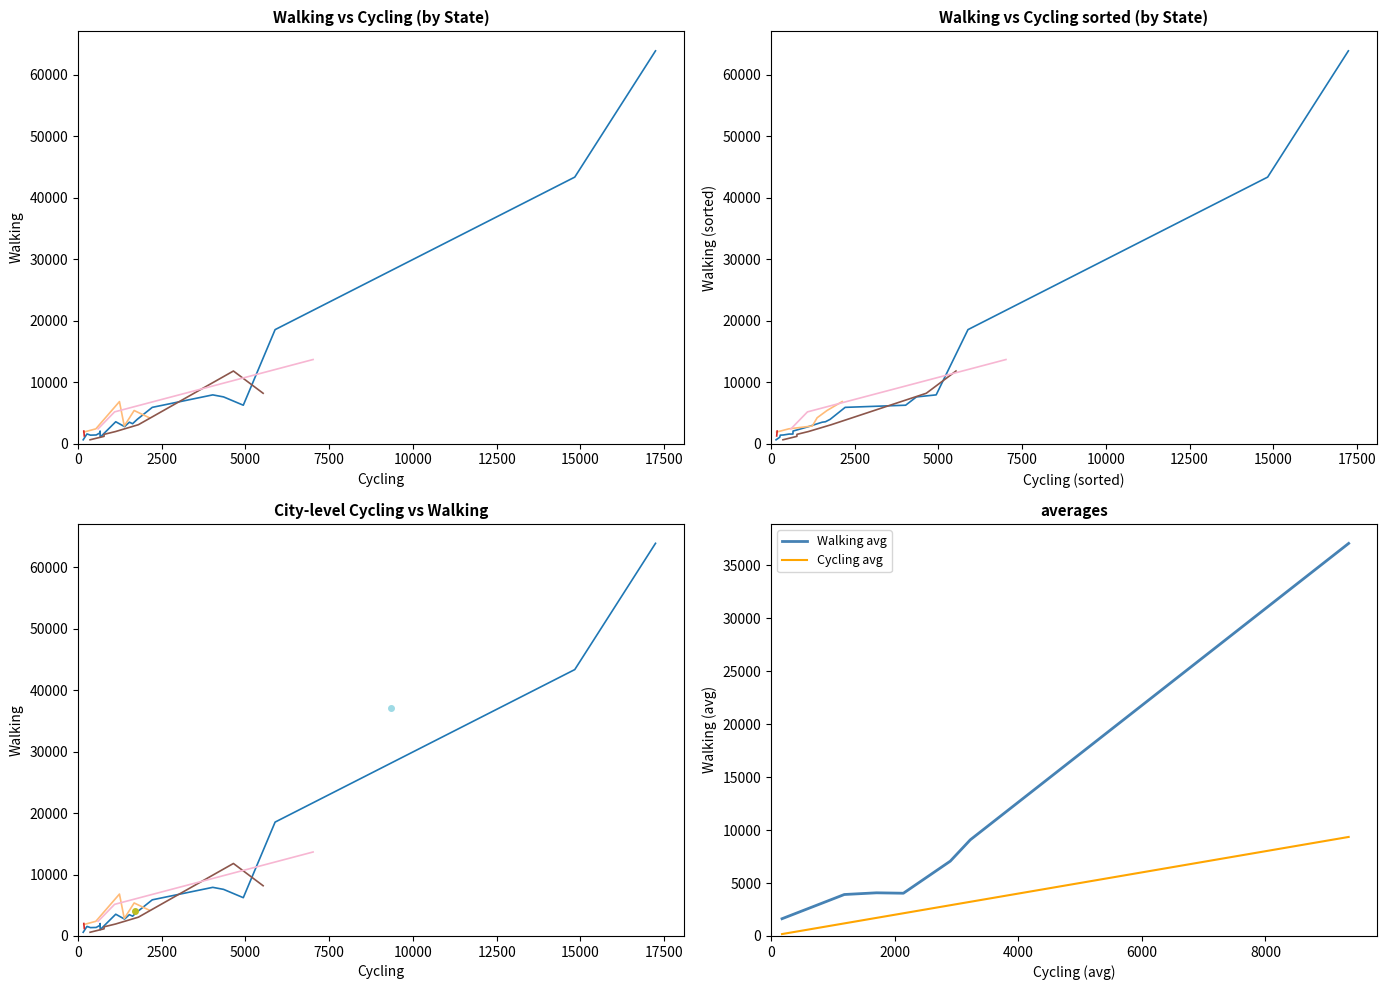

At which category is the sum across all series the highest?

CA_LosAngeles